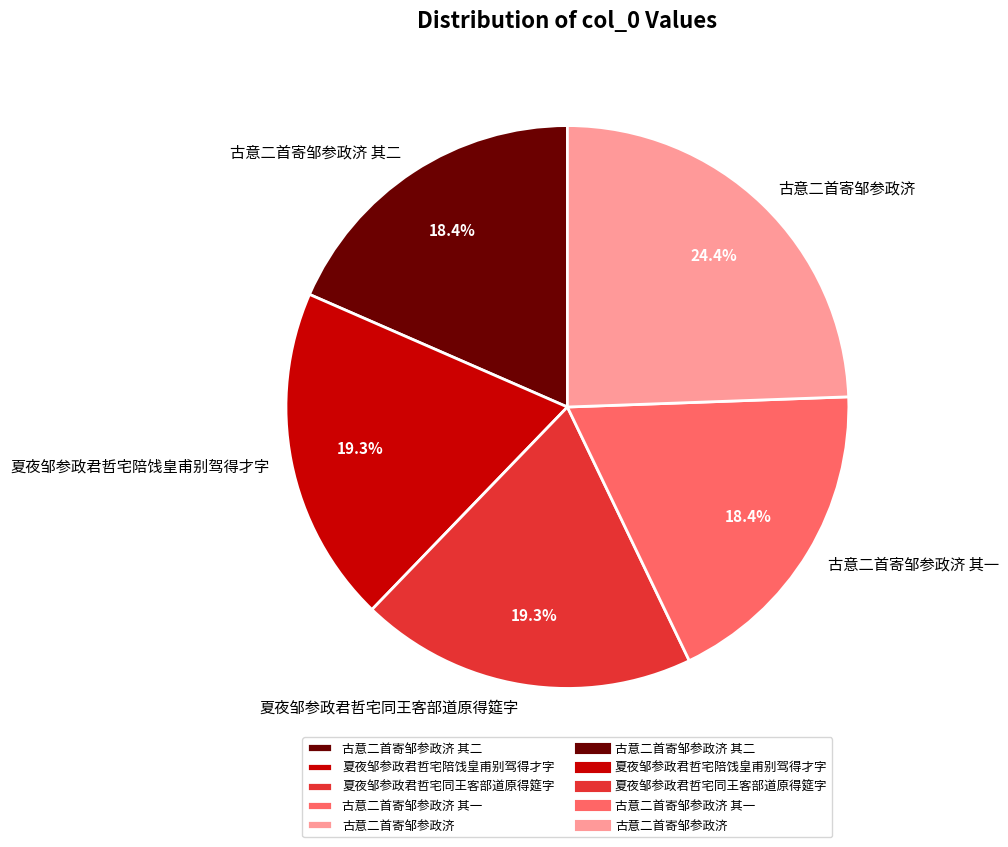

Which category has the biggest portion of the pie?

古意二首寄邹参政济